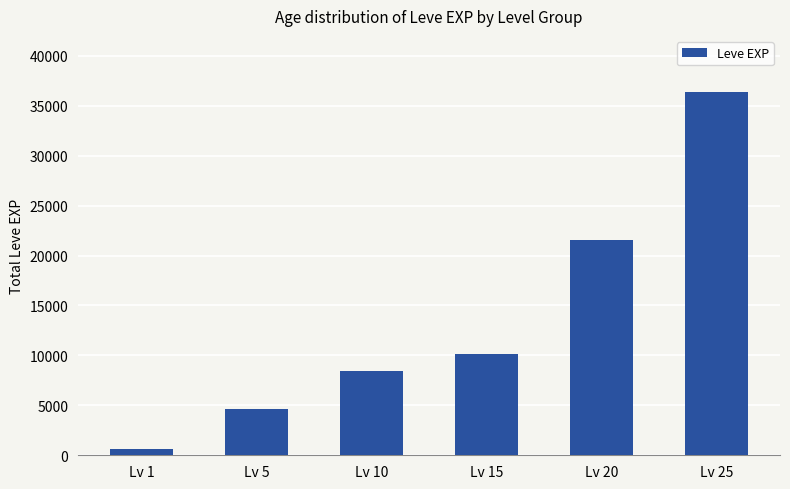

The value at Lv 10 is 8430. True or false?

True